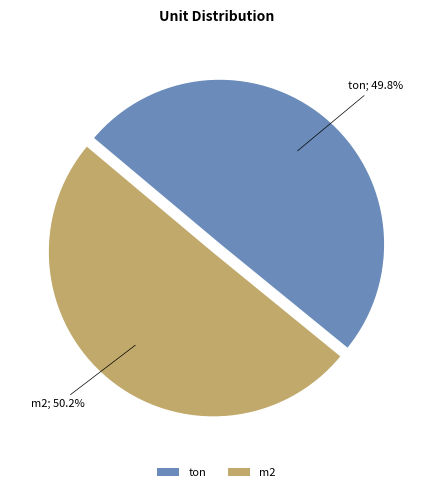

Is there a majority slice in this chart?

Yes